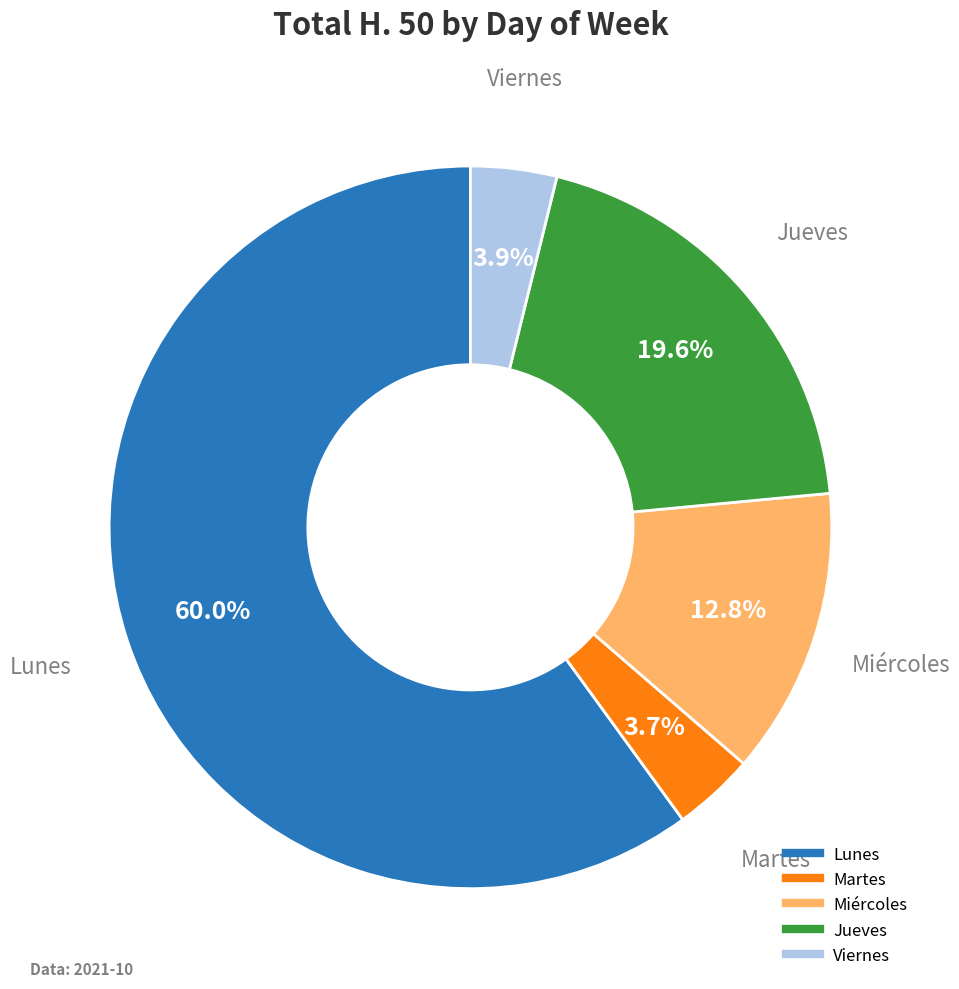

Is there any slice that represents more than half of the pie?

Yes